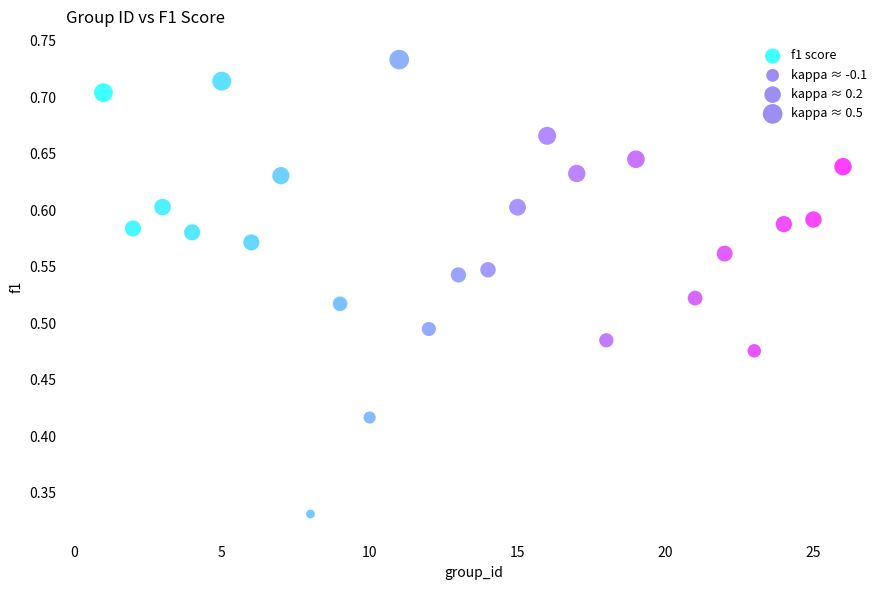

What is the range of X values (max minus min)?

25.0